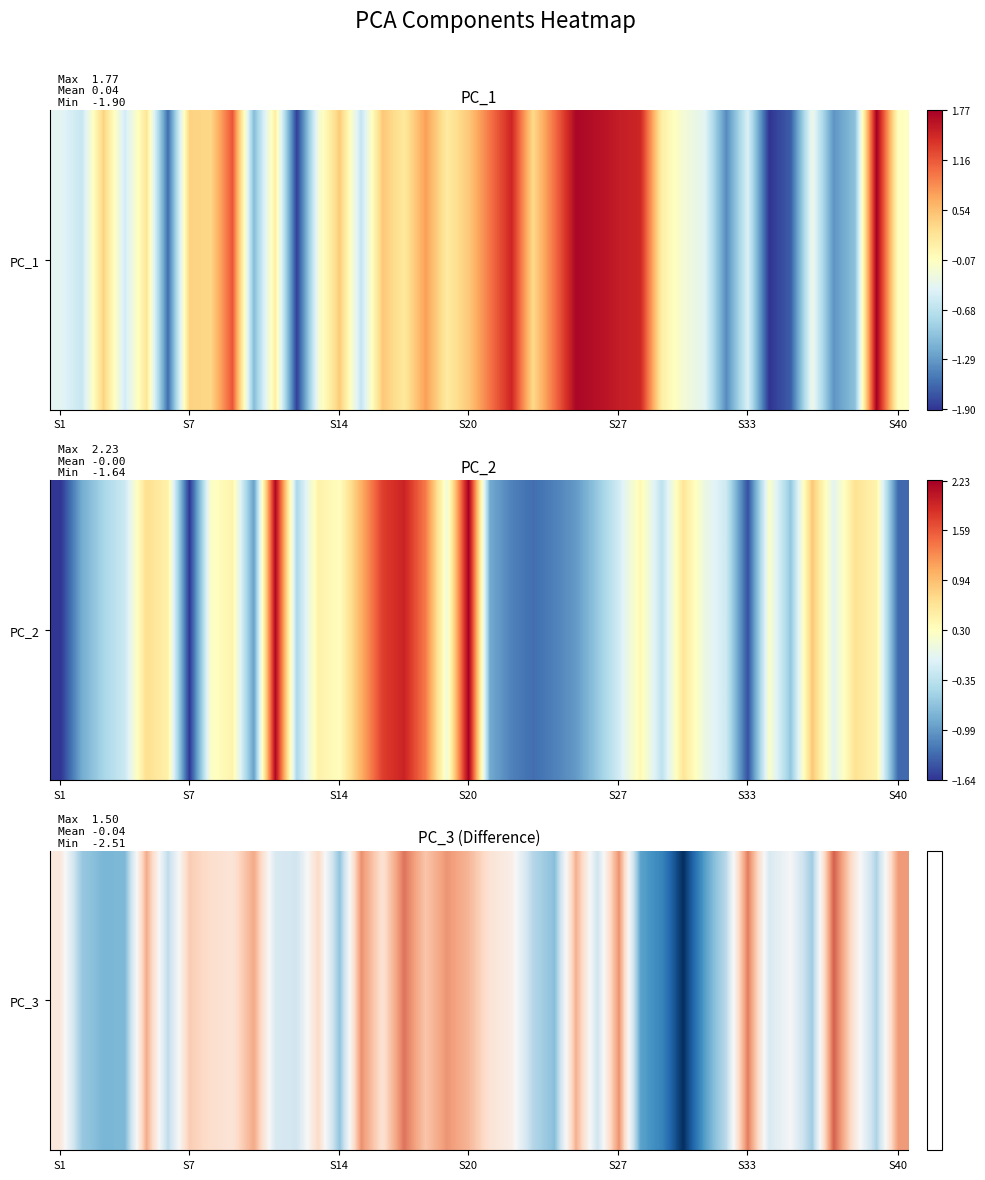

How many values are below zero?

19